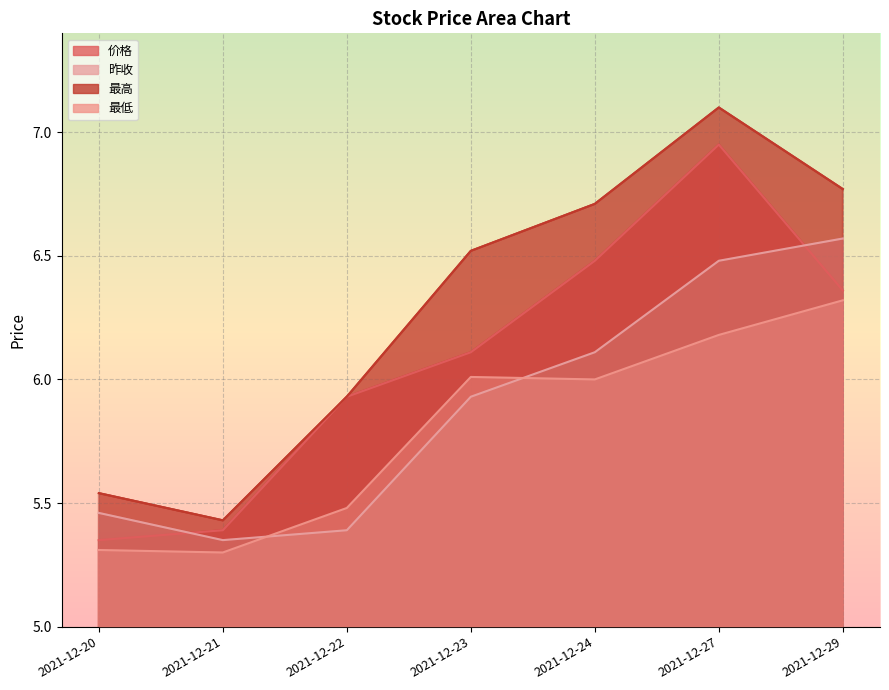

True or false: 价格 has a value of 5.9 at 2021-12-22.

True